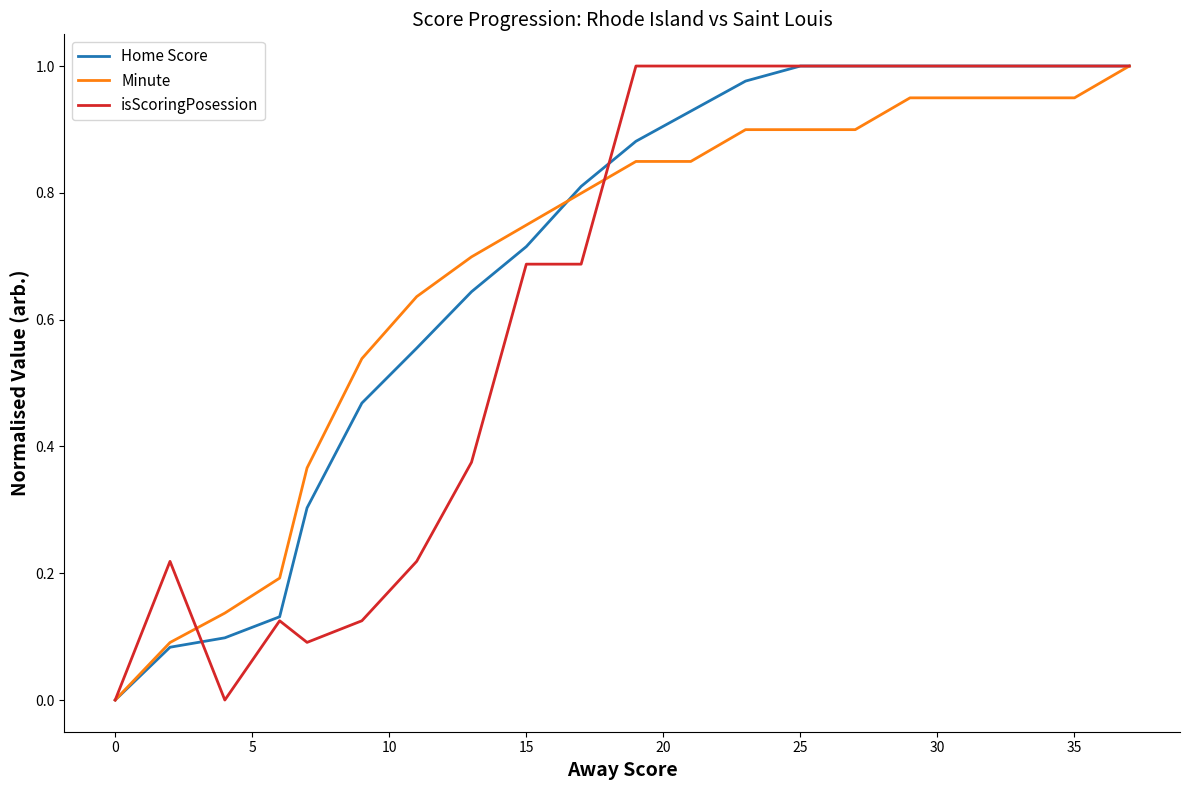

How many intersections are there between isScoringPosession and Minute?

2